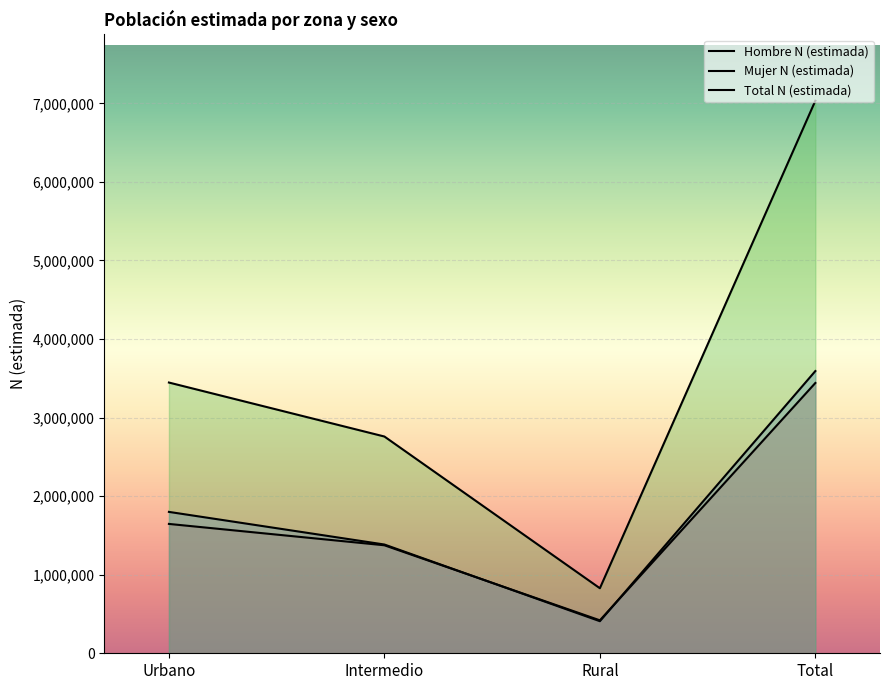

Where is Hombre N (estimada) nearest to the value 1930051?

Urbano